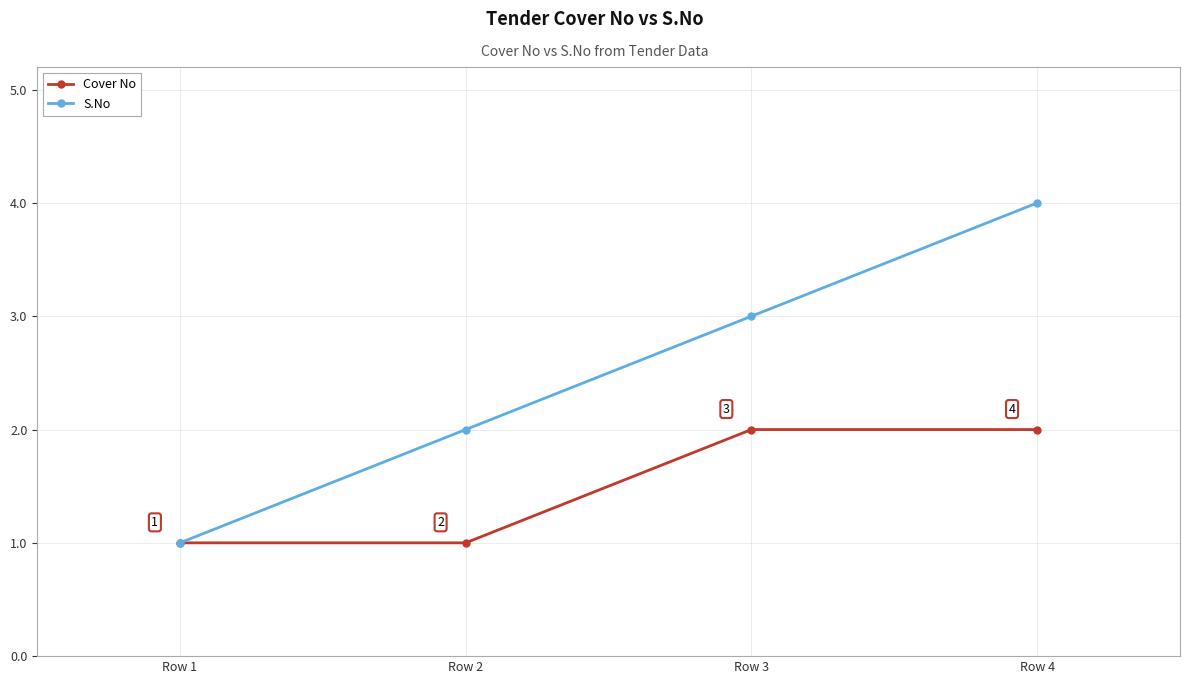

What are all the series names shown in the legend?

Cover No, S.No